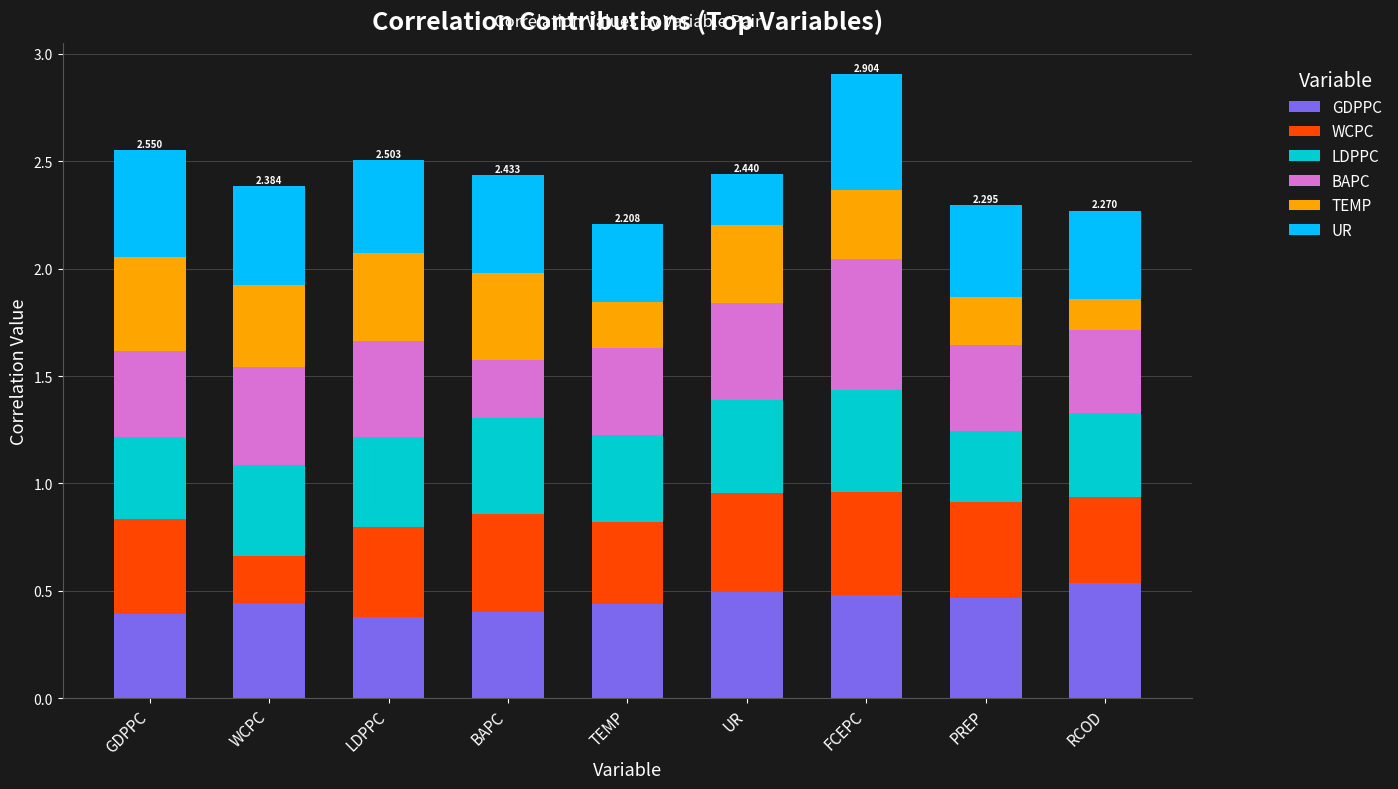

Does the chart contain stacked bars?

Yes